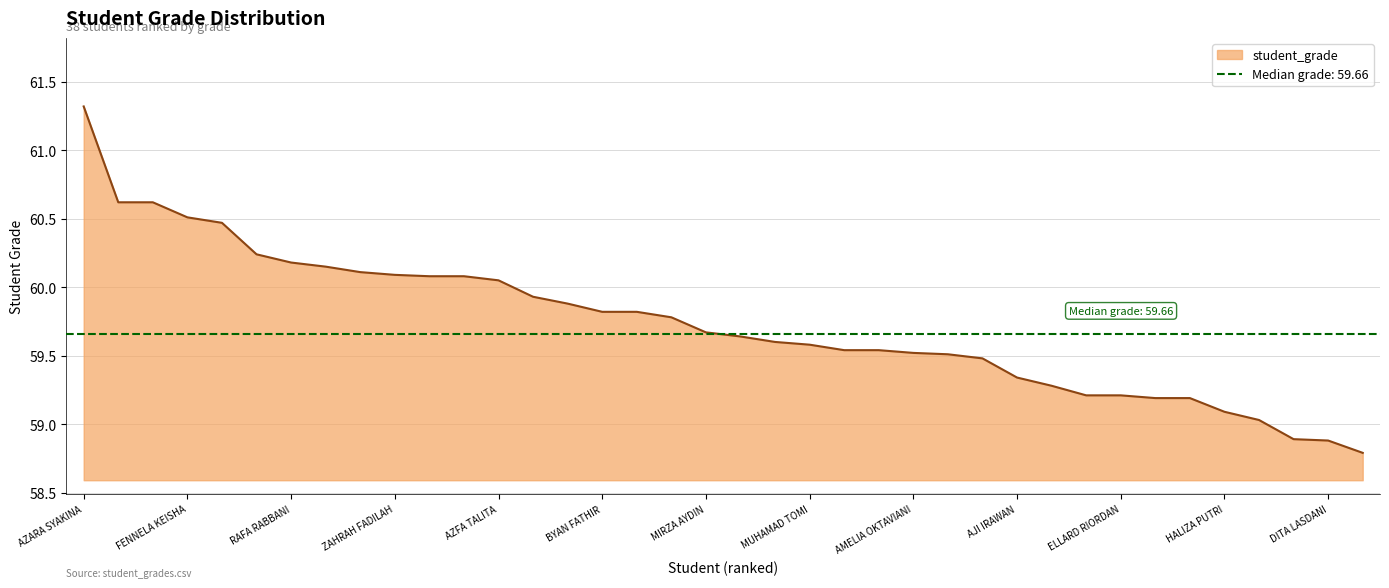

What is the value of the 27th point from the left?

59.5